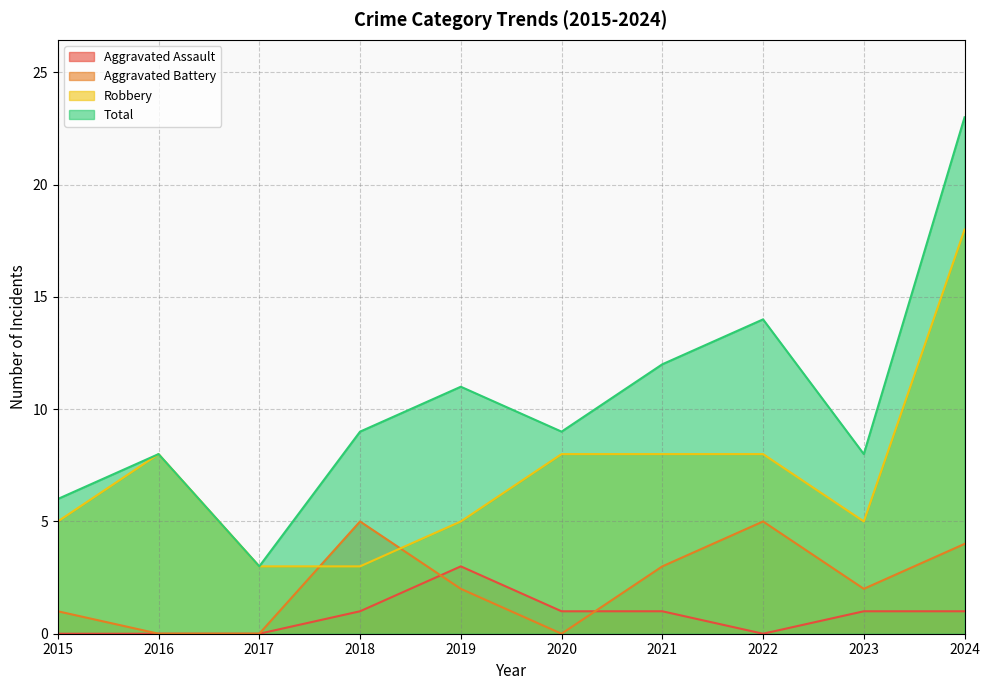

Reading left to right, extract all data points from this chart.

Aggravated Assault: 2015=0	2016=0	2017=0	2018=1	2019=3	2020=1	2021=1	2022=0	2023=1	2024=1
Aggravated Battery: 2015=1	2016=0	2017=0	2018=5	2019=2	2020=0	2021=3	2022=5	2023=2	2024=4
Robbery: 2015=5	2016=8	2017=3	2018=3	2019=5	2020=8	2021=8	2022=8	2023=5	2024=18
Total: 2015=6	2016=8	2017=3	2018=9	2019=11	2020=9	2021=12	2022=14	2023=8	2024=23